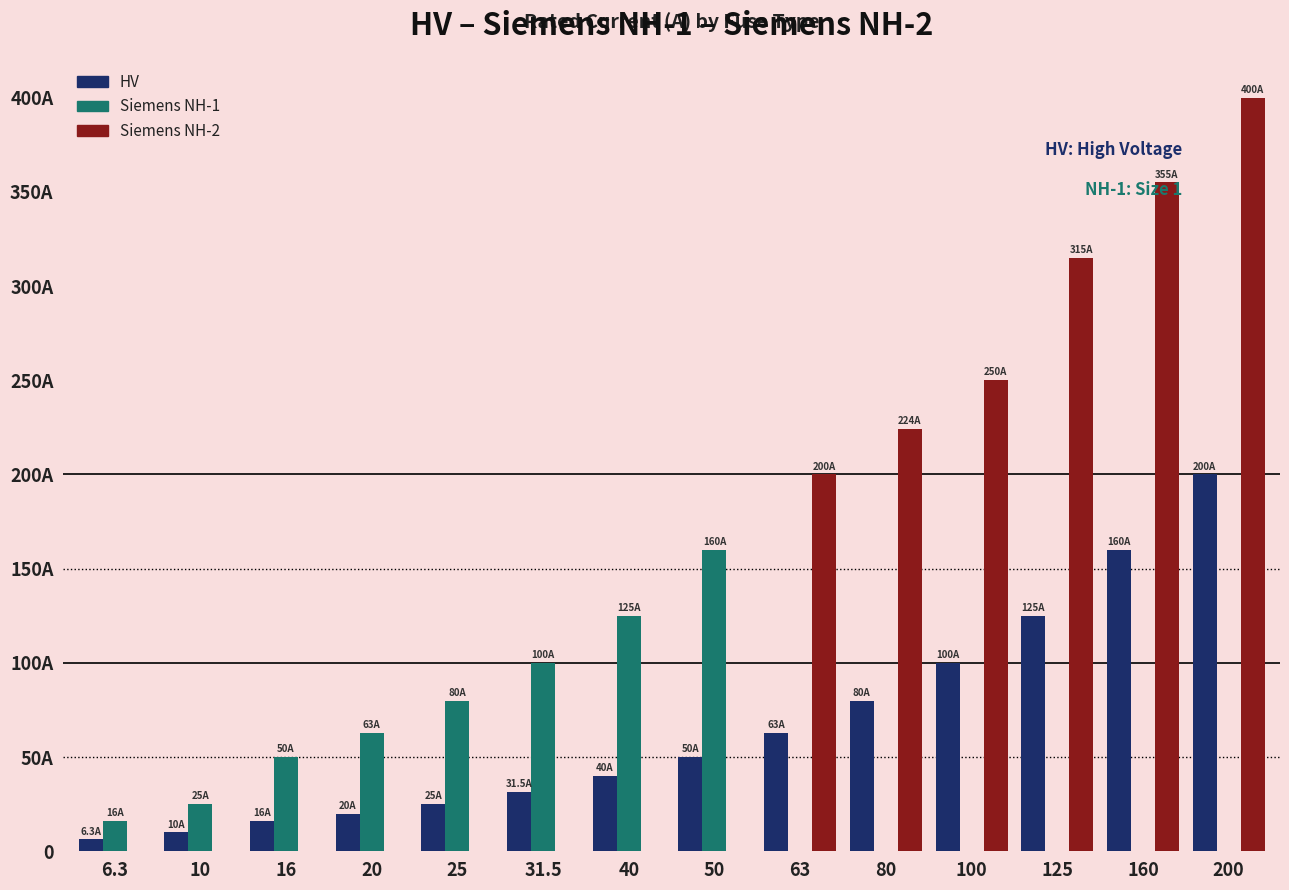

At 160, list the series in order from smallest to largest.

Siemens NH-1, HV, Siemens NH-2